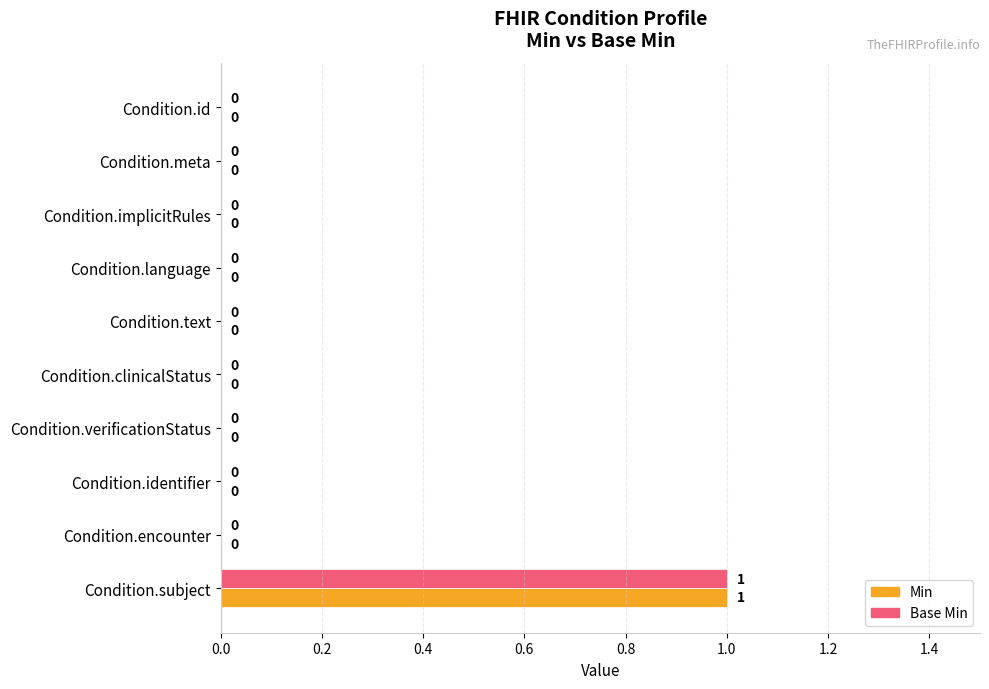

The Base Min series shows 1 at Condition.subject. True or false?

True